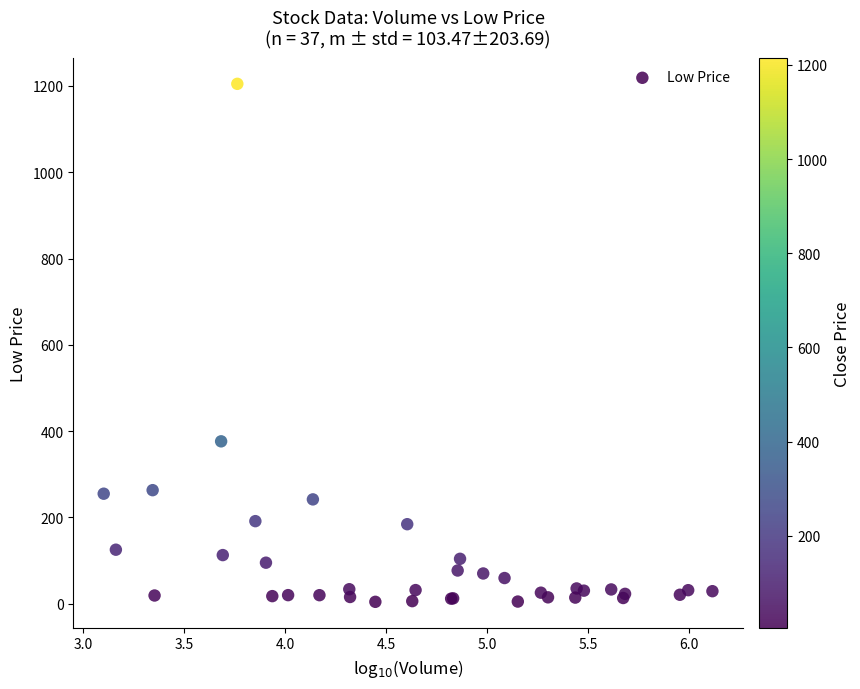

What Y value in the scatter plot is closest to 604?

376.4